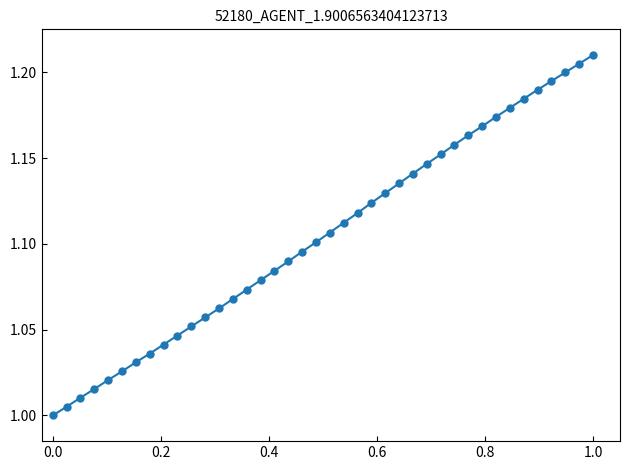

True or false: the data has more than 0 interior local peaks.

False